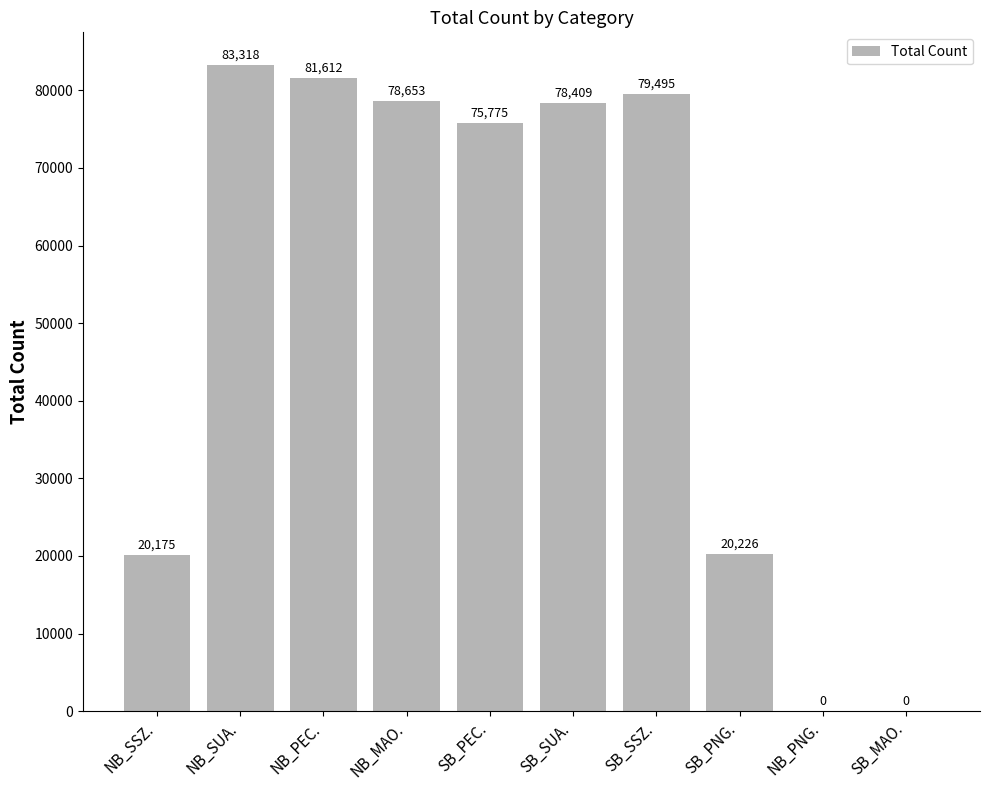

What is the maximum value shown in the chart?

83318